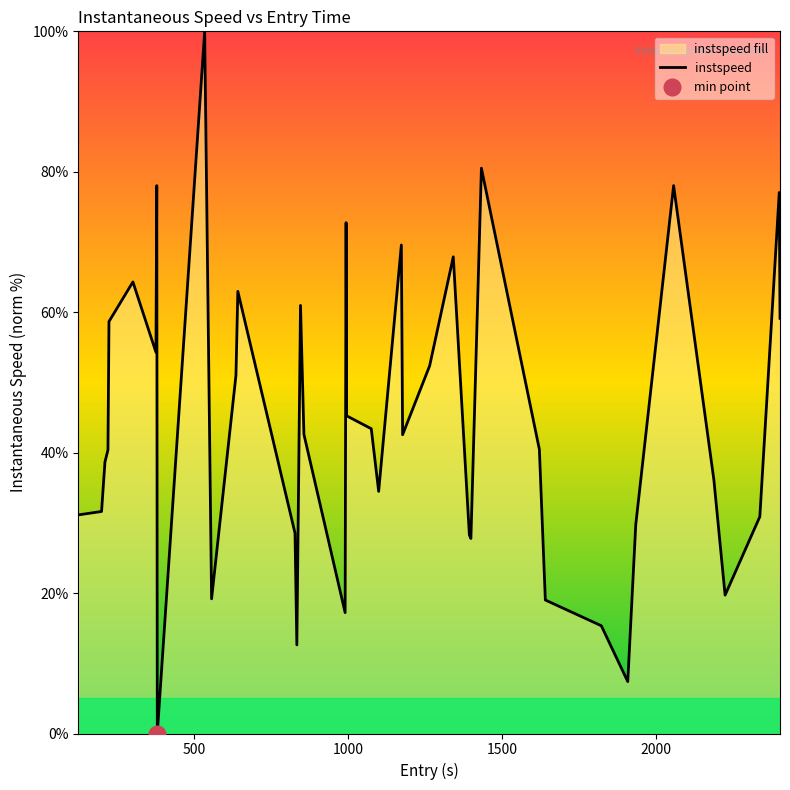

The value at 635.0 is 51.0. True or false?

True